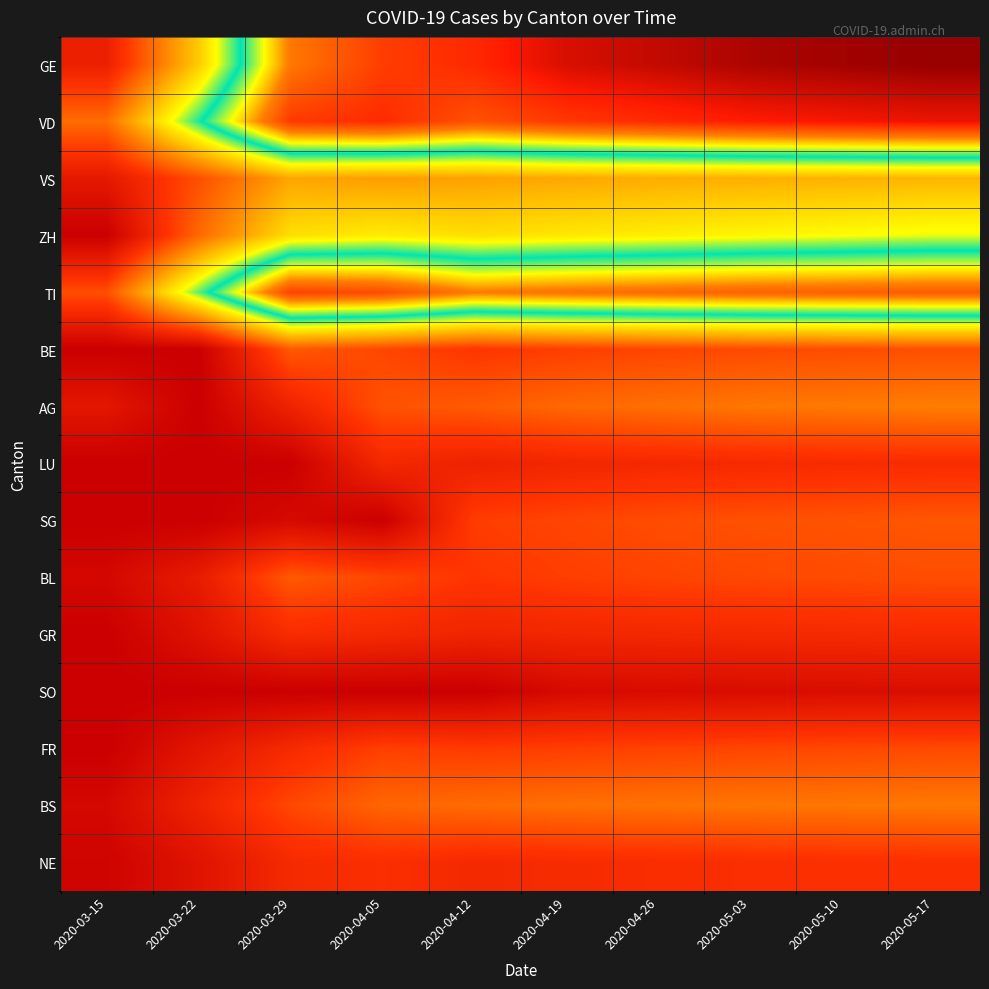

Which series has the largest range (max minus min)?

GE